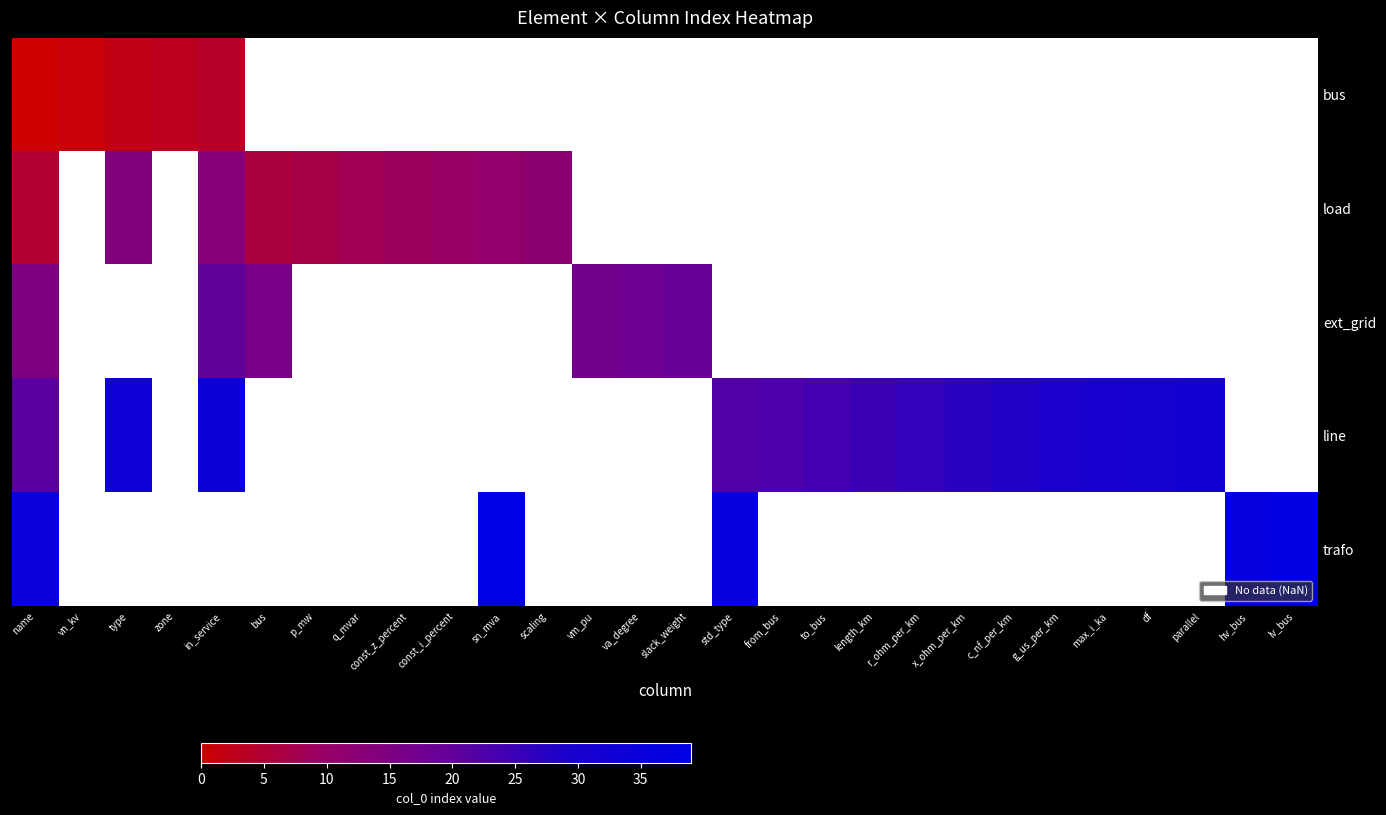

How many data points in ext_grid are less than 19?

4